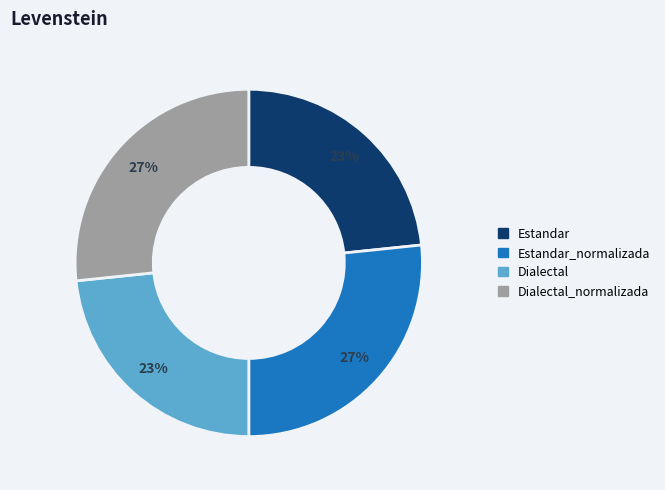

Is there a majority slice in this chart?

No